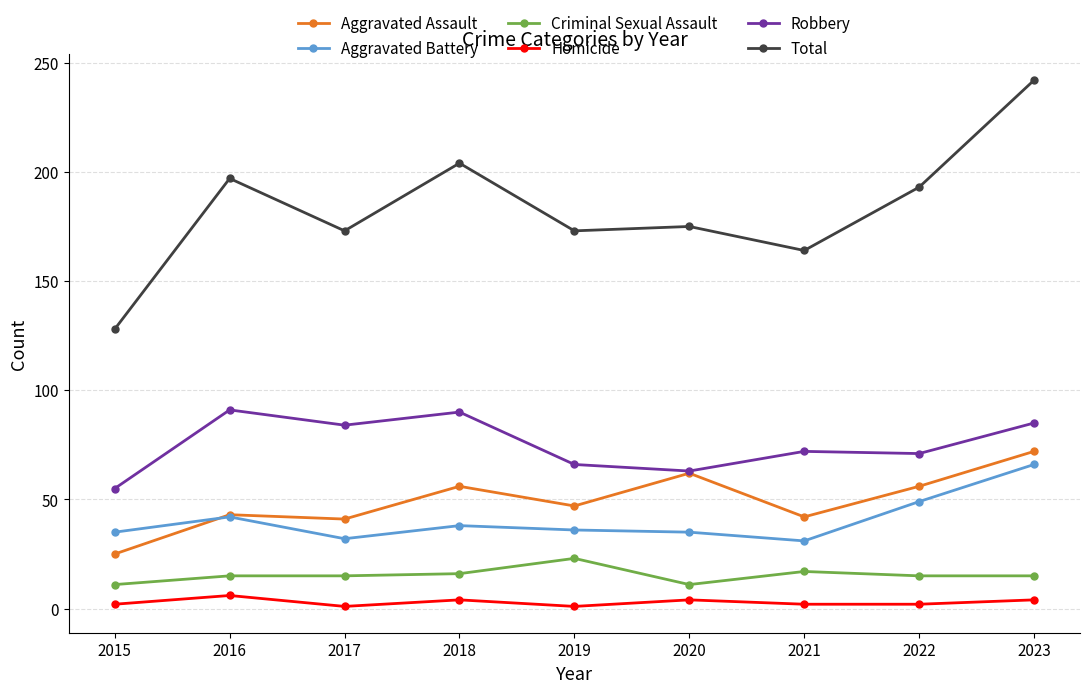

What is the difference between the Robbery values at 2018 and 2020?

27